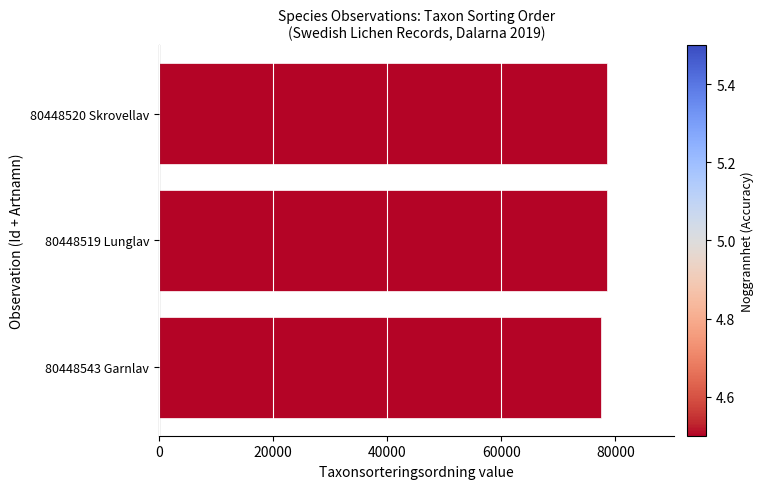

Are the bars horizontal?

Yes